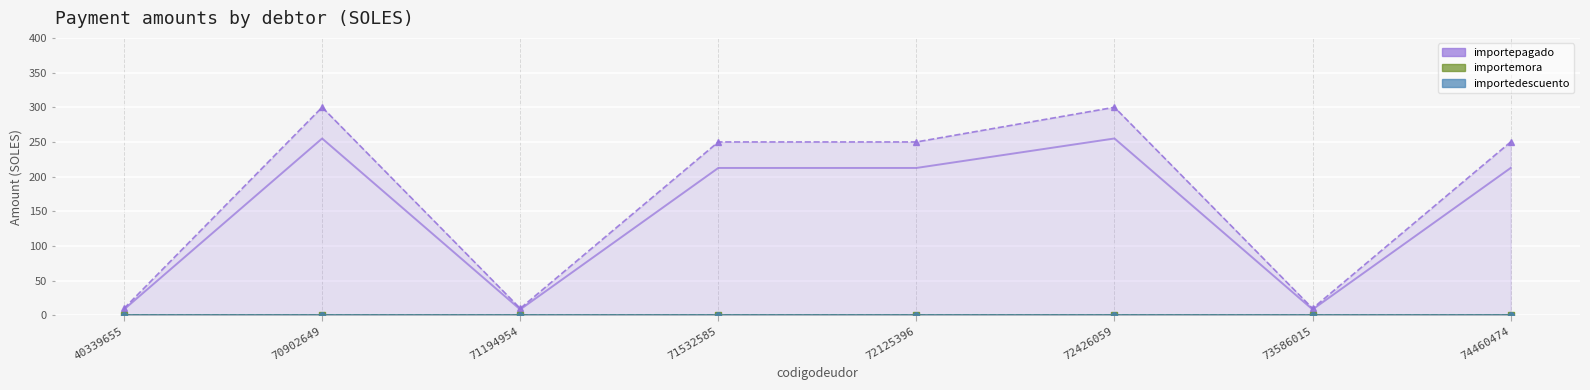

Reading left to right, list all the values displayed in this chart.

importepagado: 10.0	300.0	10.0	250.0	250.0	300.0	10.0	250.0
importemora: 0.0	0.0	0.0	0.0	0.0	0.0	0.0	0.0
importedescuento: 0.0	0.0	0.0	0.0	0.0	0.0	0.0	0.0
importepagado (avg): 8.5	255.0	8.5	212.5	212.5	255.0	8.5	212.5
importemora (avg): 0.0	0.0	0.0	0.0	0.0	0.0	0.0	0.0
importedescuento (avg): 0.0	0.0	0.0	0.0	0.0	0.0	0.0	0.0